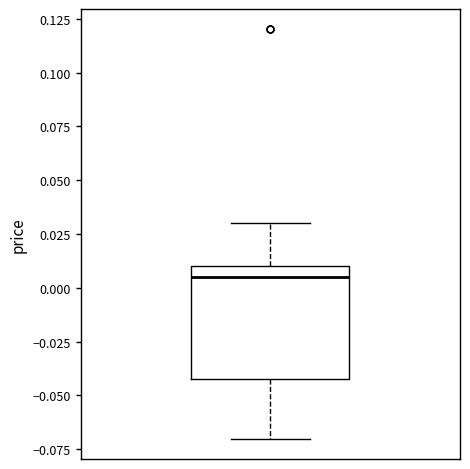

Read this box plot against the y-axis: the position of the median line, the range covered by the box, and the ends of both whiskers. The values are not printed on the chart, so give them approximately, as read against the axis.

median 0.005, box -0.040 to 0.010, whiskers -0.070 to 0.030